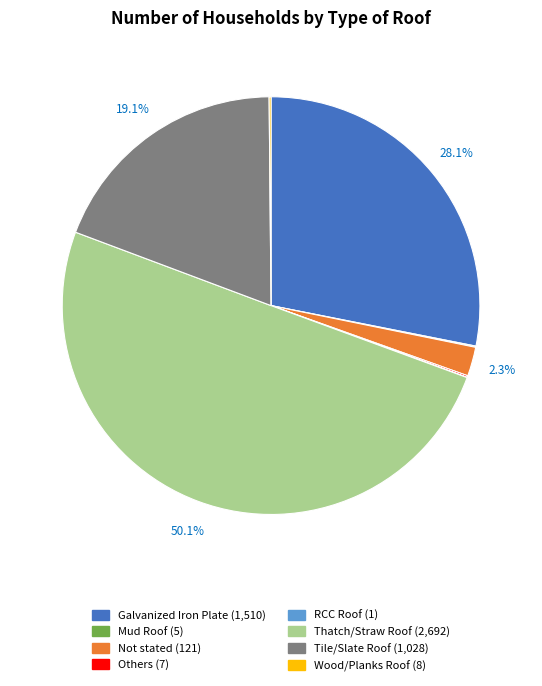

What portion of the pie excludes Not stated (121)?

97.7%